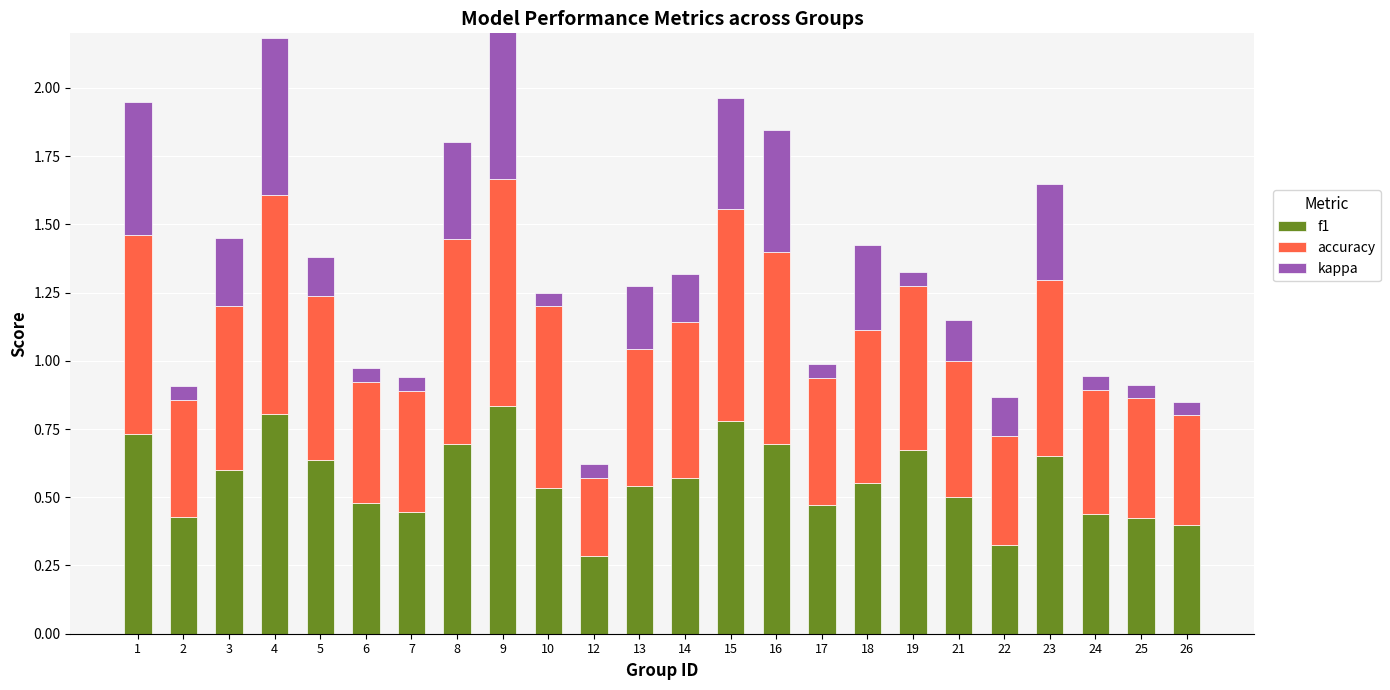

The value of accuracy at 2 is 0.4. True or false?

True